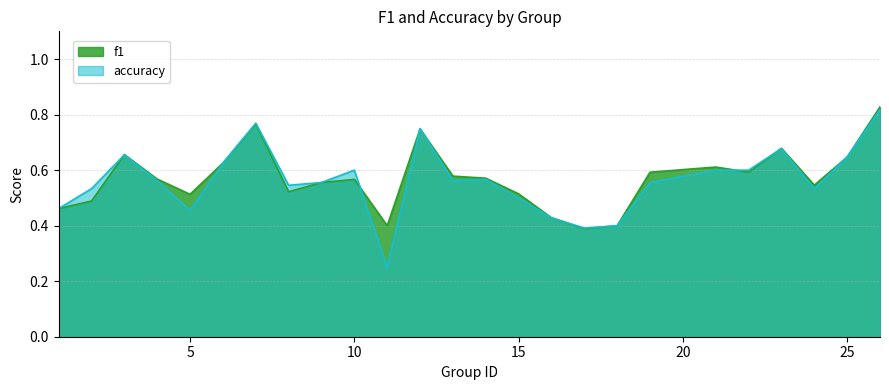

Which category has the lowest value in the accuracy series?

11